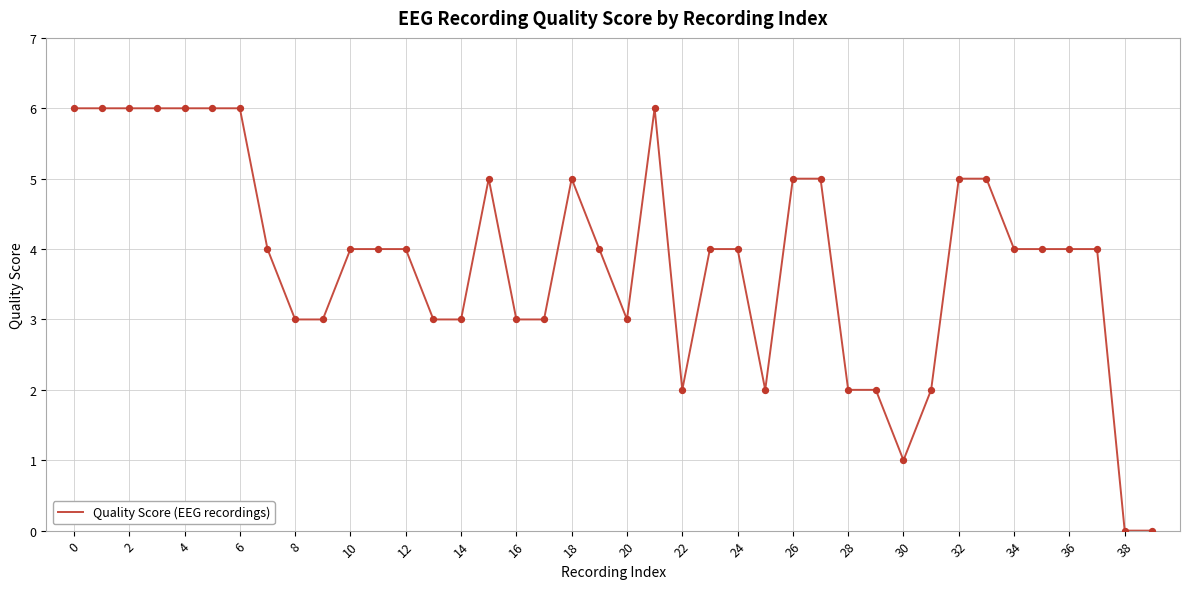

What is the maximum value shown in the chart?

6